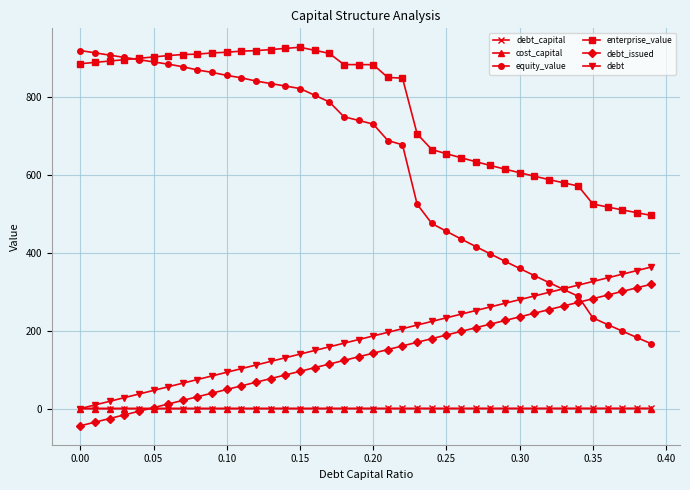

Which series has the largest range (max minus min)?

equity_value